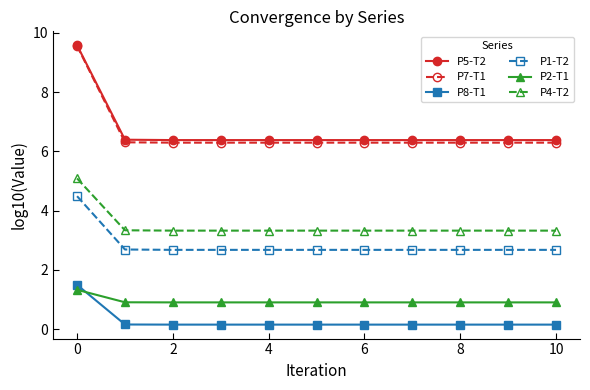

True or false: P8-T1 and P4-T2 cross at least once.

False